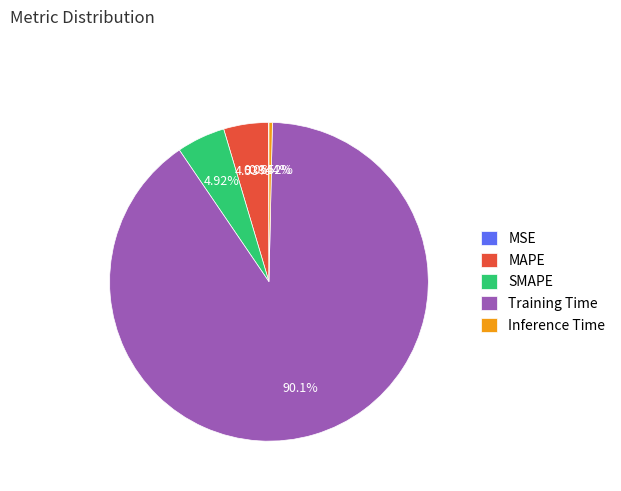

To the nearest percent, what percentage of the pie is Training Time?

90%